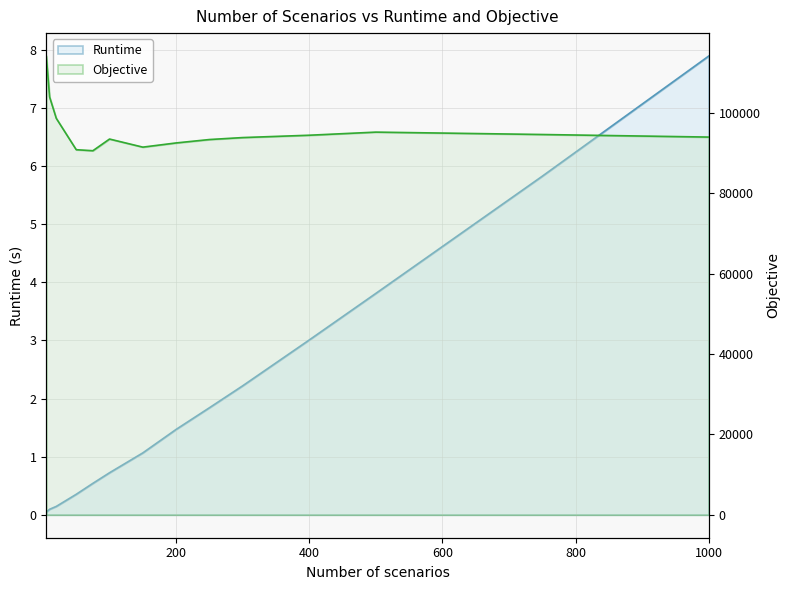

What is the total value across all series at 400?

94502.4